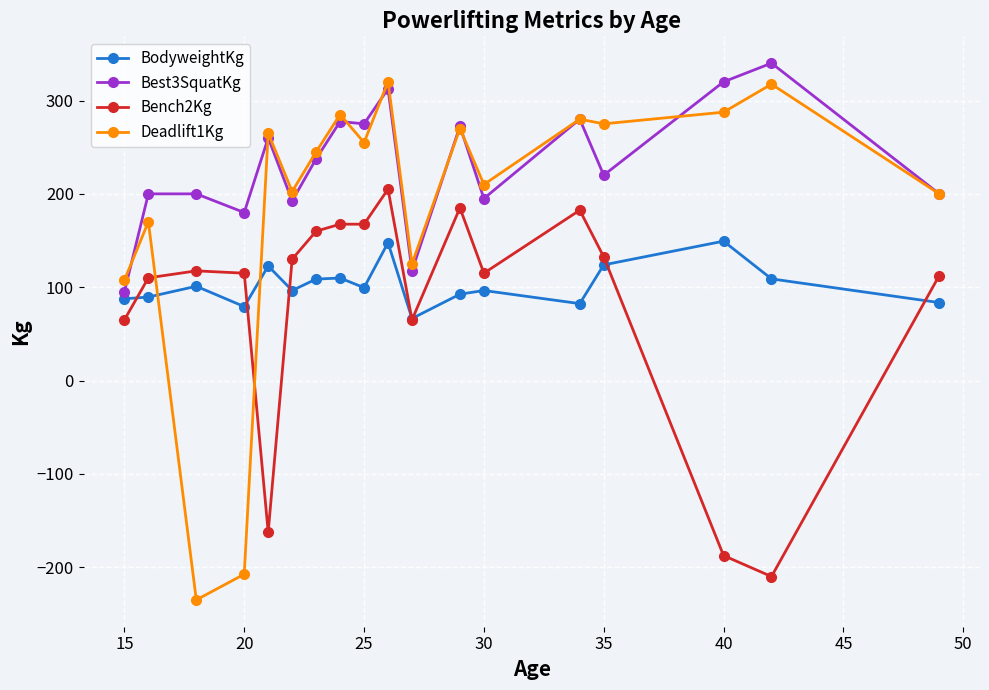

How many intersections are there between BodyweightKg and Deadlift1Kg?

2